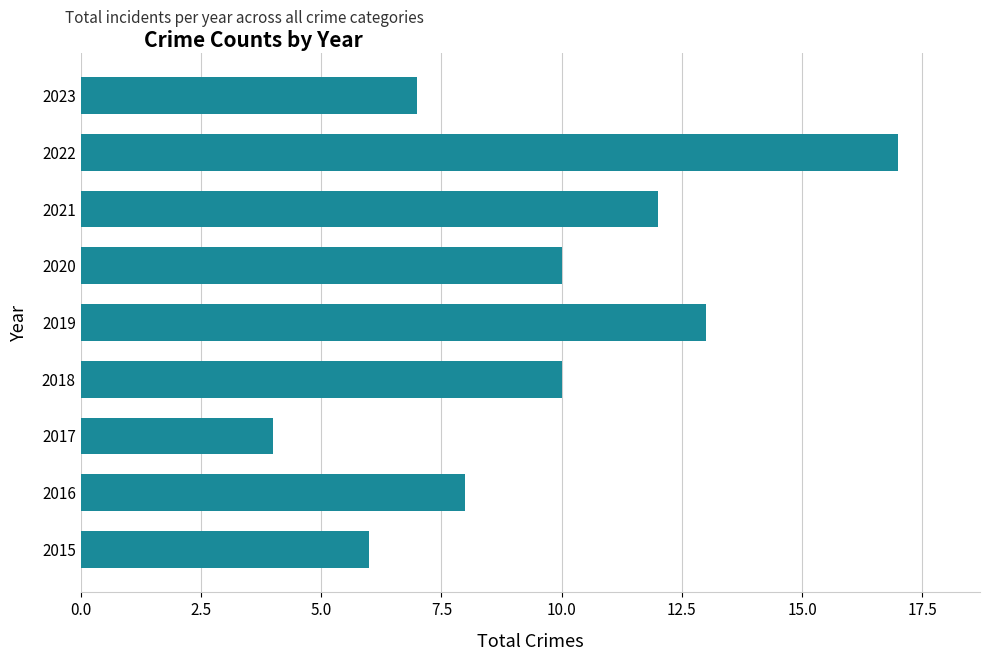

Reading bottom to top, what are all the values shown in this chart?

6	8	4	10	13	10	12	17	7